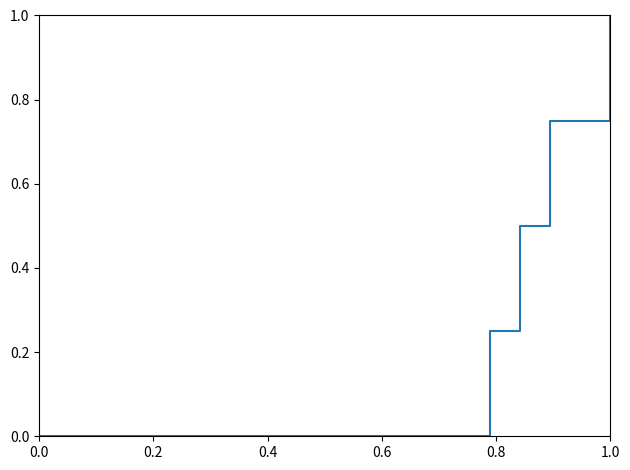

What is the difference between the maximum and minimum values?

1.0